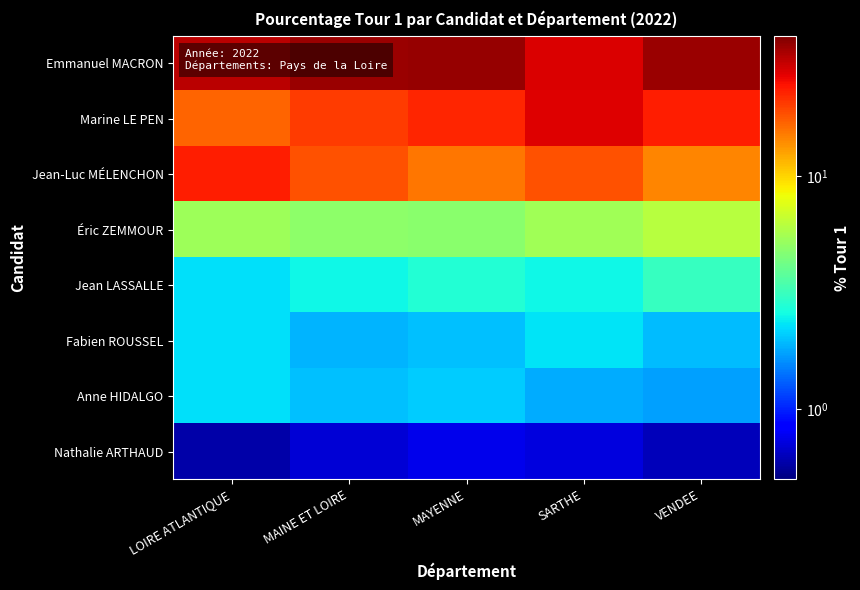

Which series has the largest total across all categories?

Emmanuel MACRON